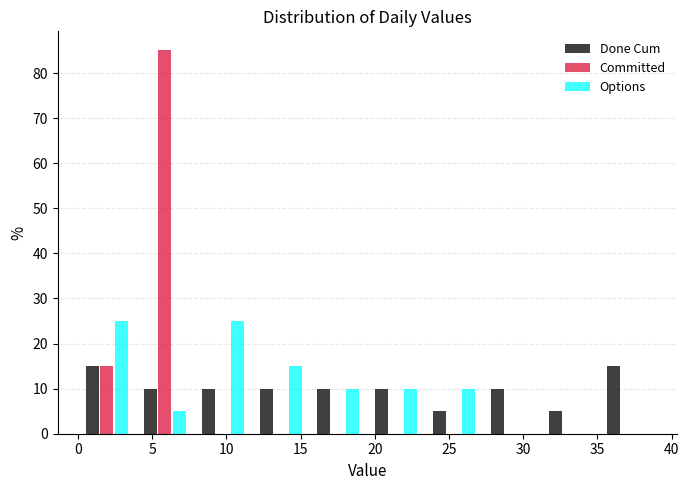

What is the height of the Options bar covering 15.6 to 19.5 on the x-axis? Neither the bar edges nor the heights are printed on the chart, so give them approximately, as read against the axes.

10